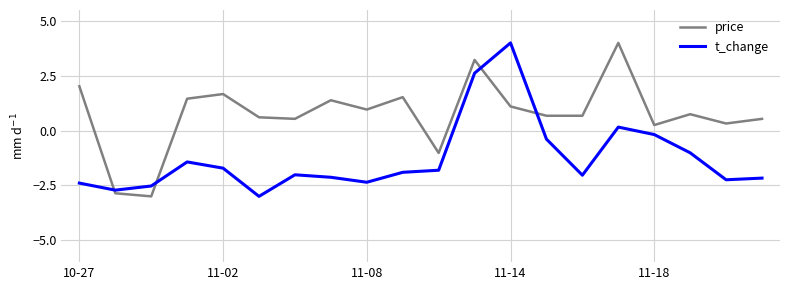

Rank the series by their average value, from highest to lowest.

price, t_change